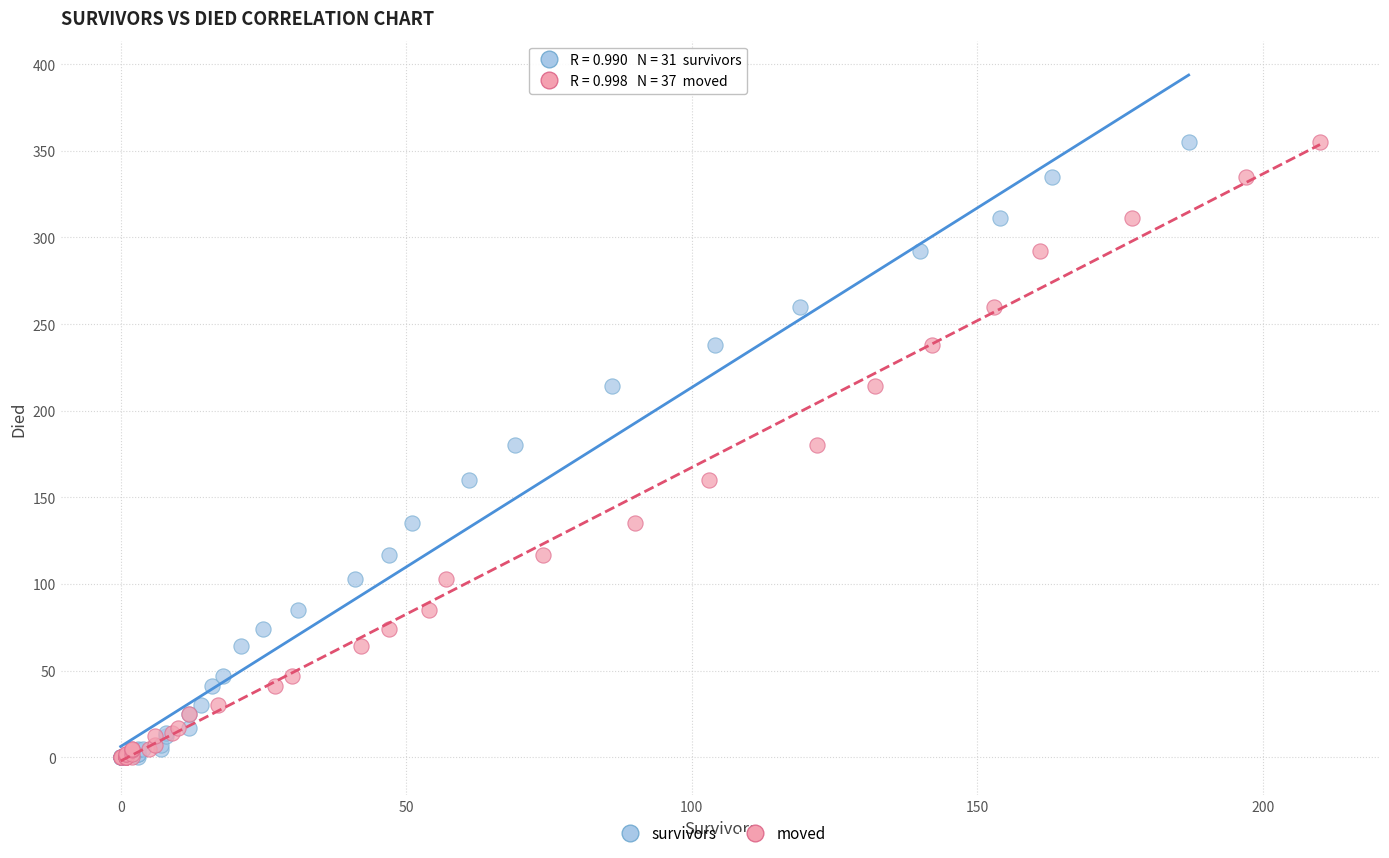

What are all the series names shown in the legend?

survivors, moved